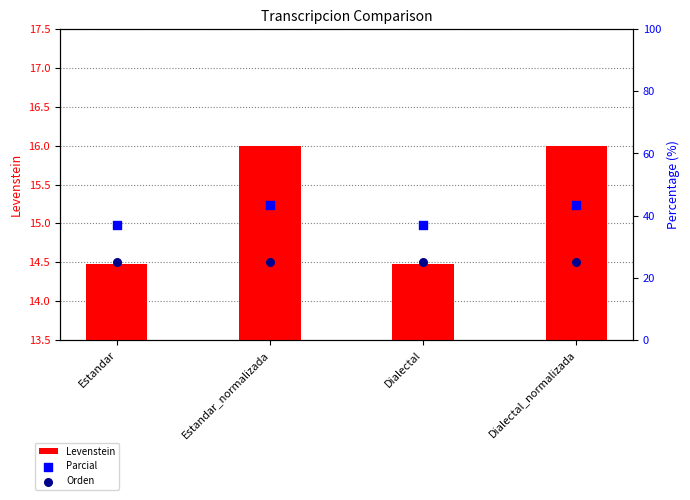

At which category is the sum across all series the highest?

Estandar_normalizada